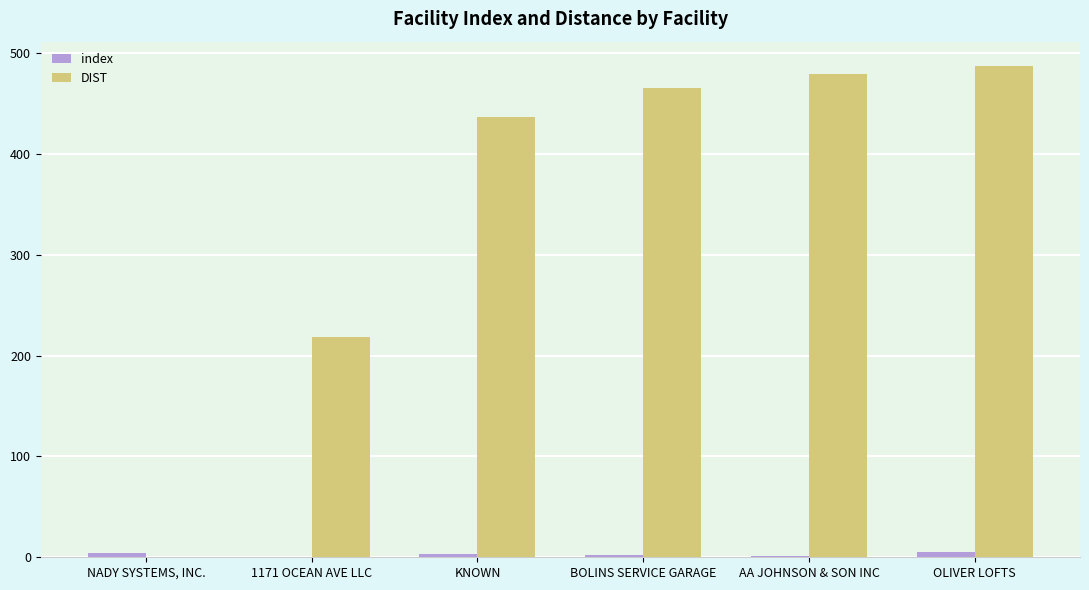

At which label is DIST closest to 243?

1171 OCEAN AVE LLC